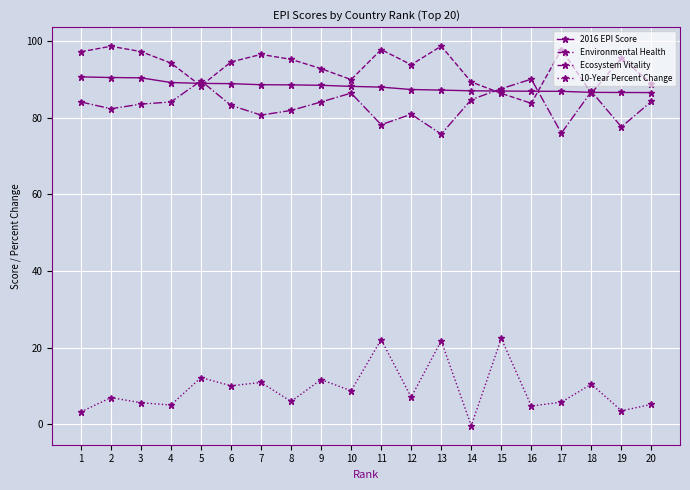

True or false: 10-Year Percent Change has a value of 12.3 at 13.

False